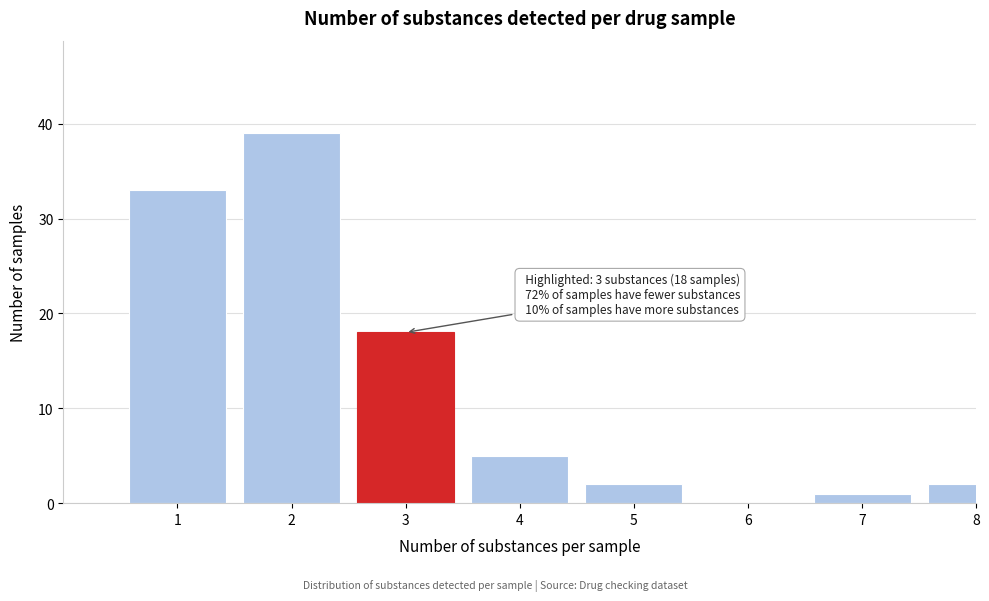

Reading right to left, list all the values displayed in this chart.

8=2	7=1	6=0	5=2	4=5	3=18	2=39	1=33